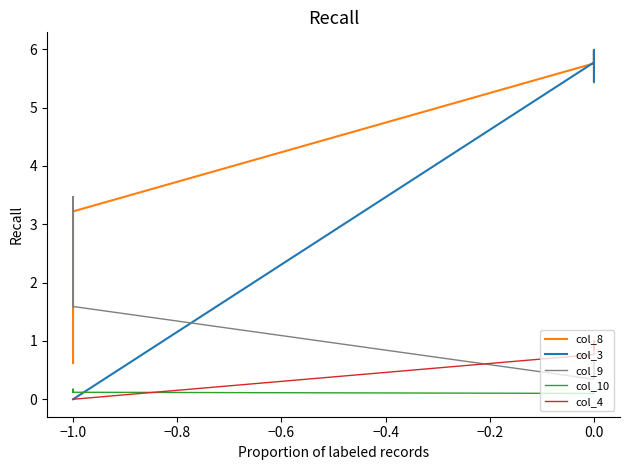

How many lines are shown in the chart?

5